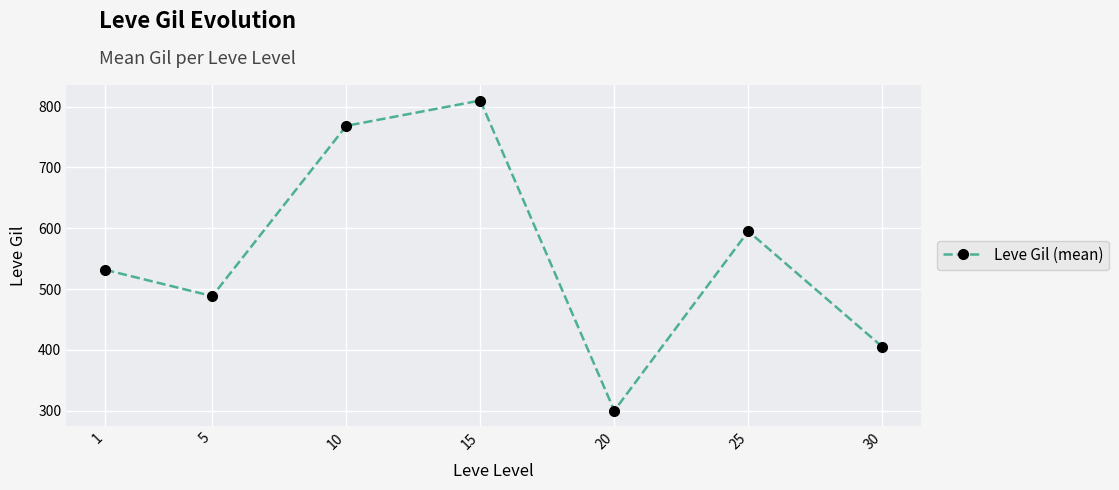

Which label corresponds to the largest value in the chart?

15